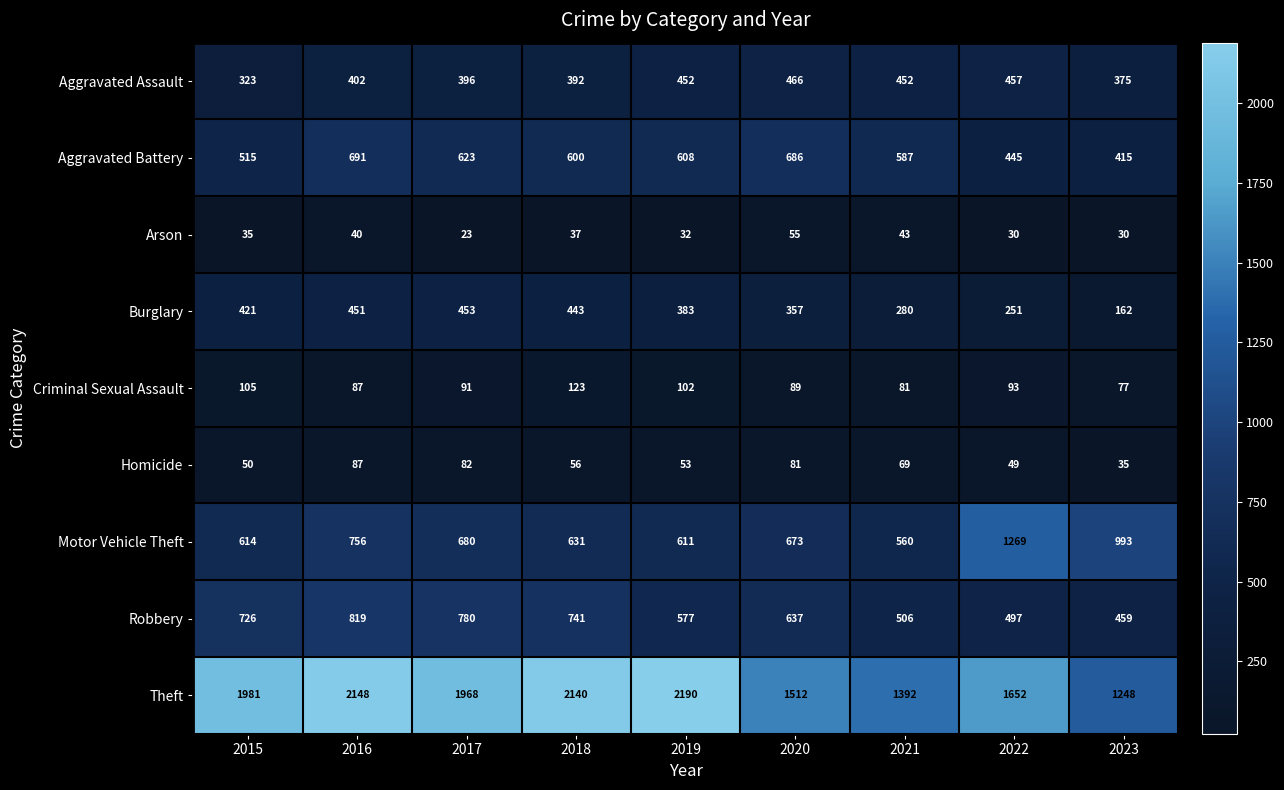

What is the average value of the Aggravated Assault series?

413